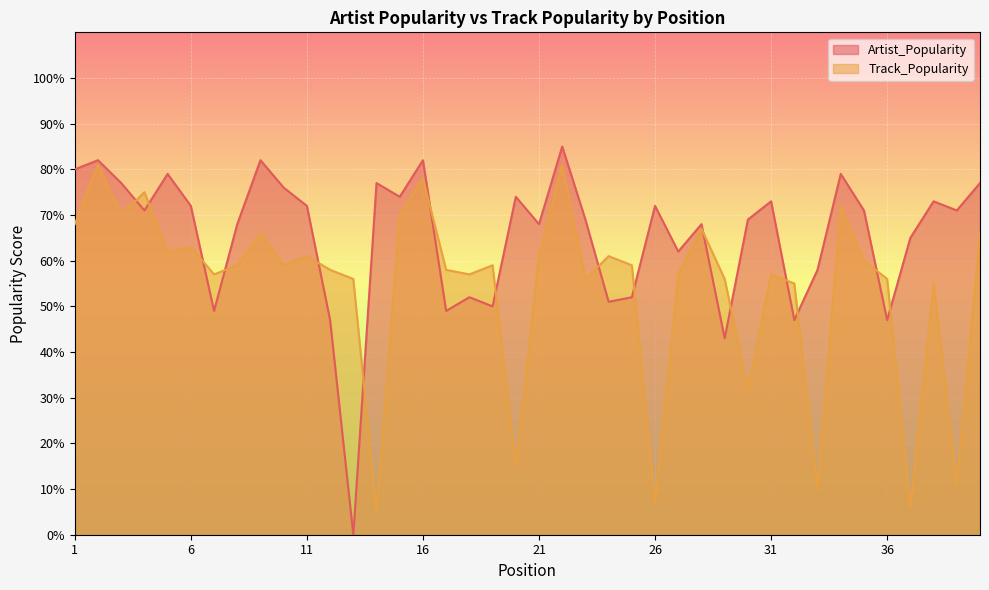

Is the value of Artist_Popularity at 3 greater than the value of Track_Popularity at 29?

Yes